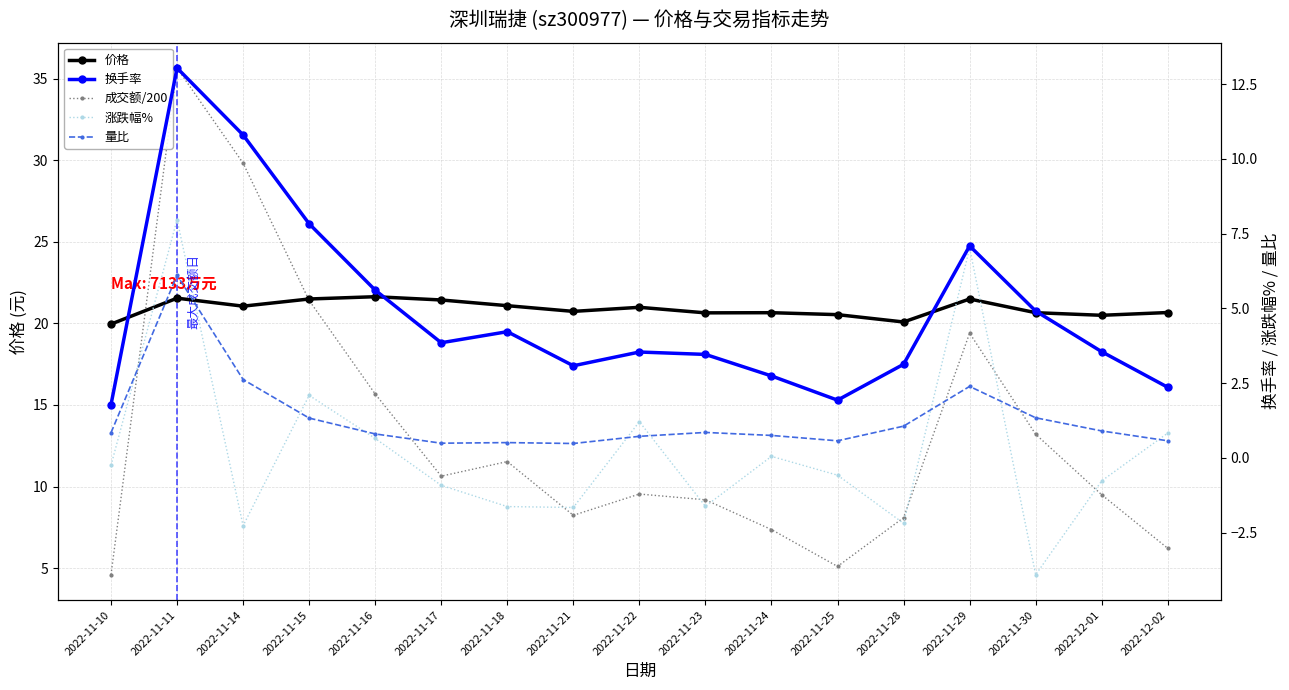

True or false: 涨跌幅% has more than 0 points higher than both neighbors.

True